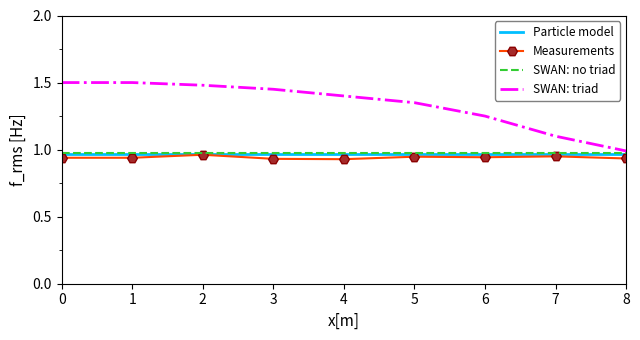

Which series has the largest range (max minus min)?

SWAN: triad